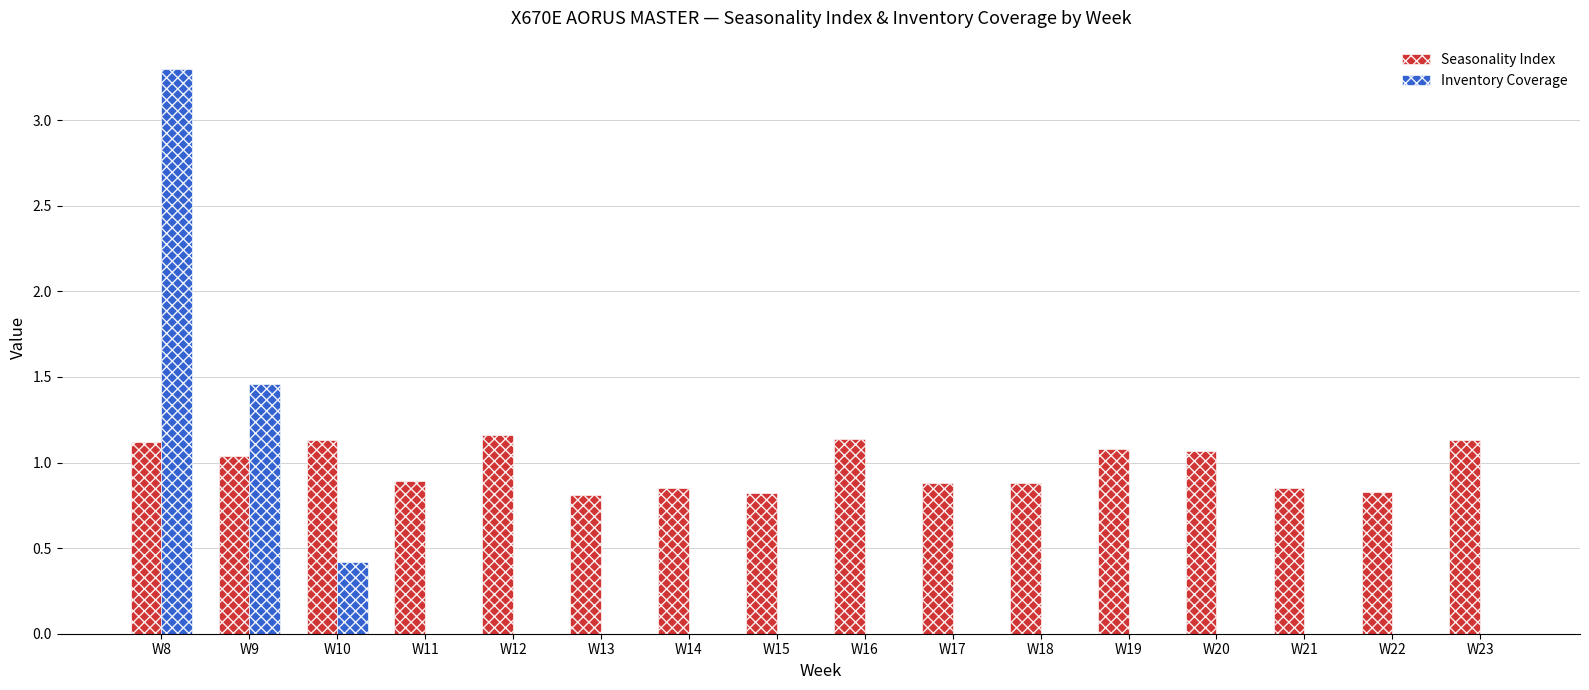

Where does the Seasonality Index series first go above 1?

W8